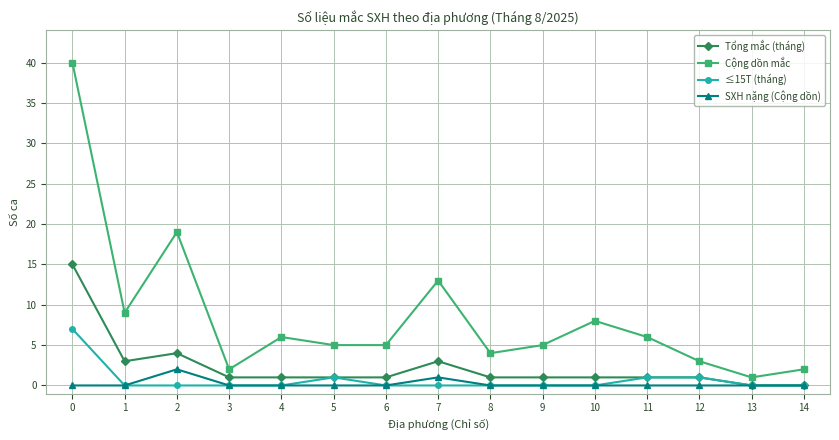

How many lines are shown in the chart?

4